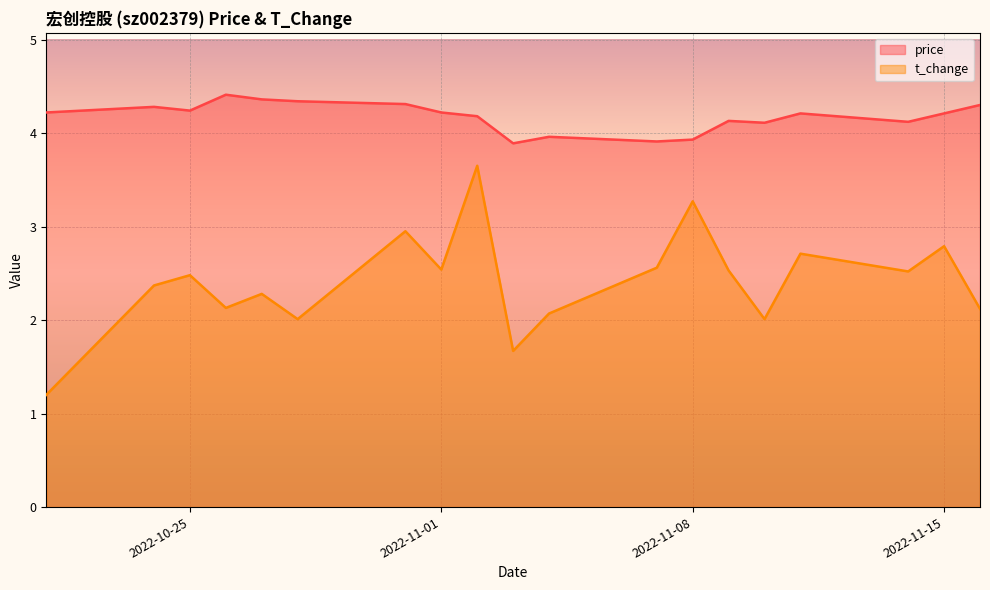

True or false: t_change and price intersect in this chart.

False